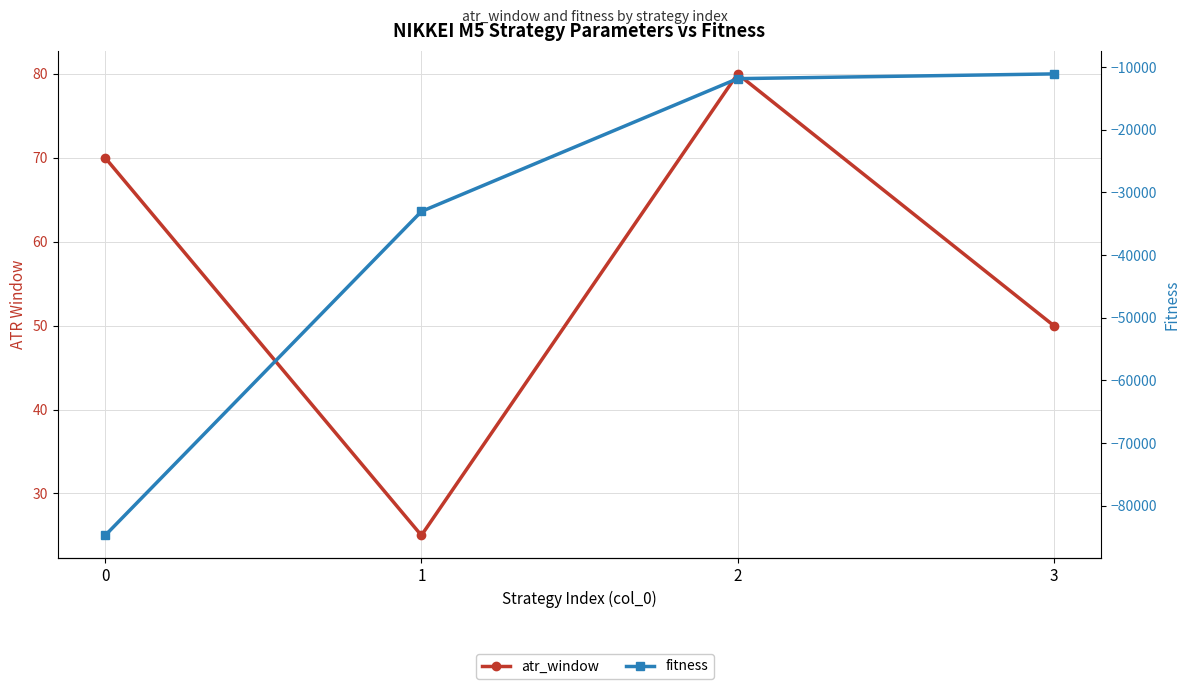

True or false: fitness has a value of -84736 at 0.

True